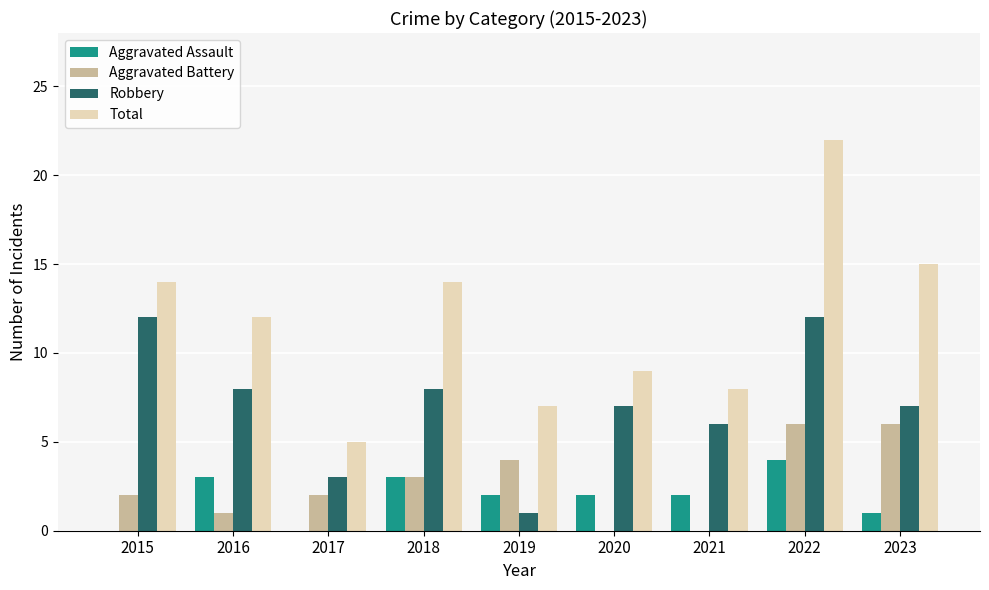

The Total series shows 12 at 2021. True or false?

False